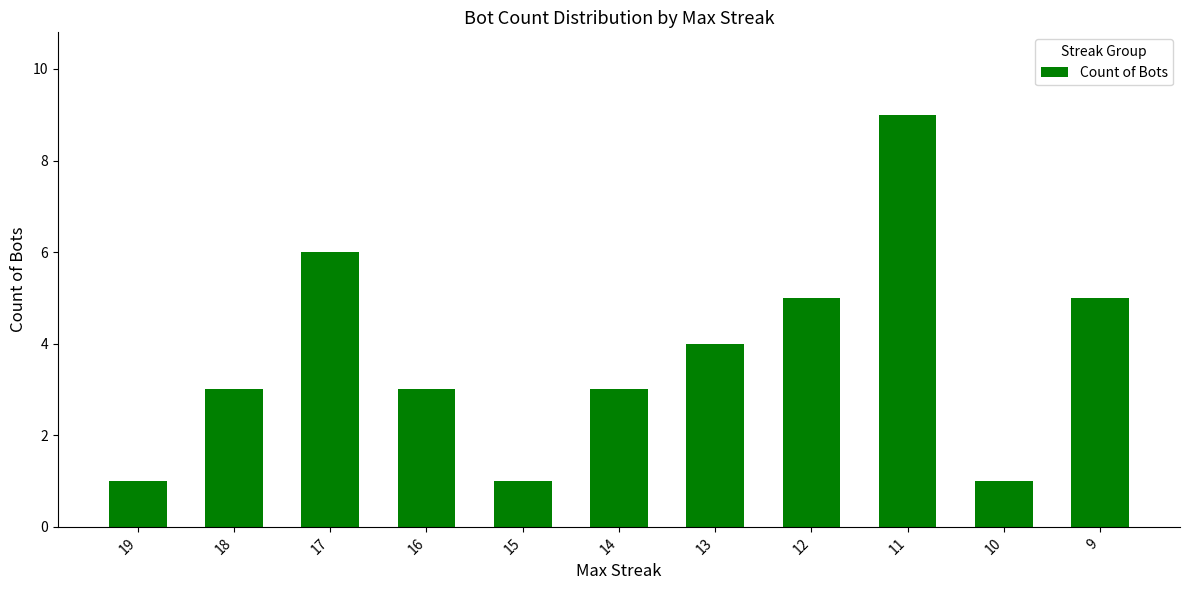

What is the sum of all values?

41